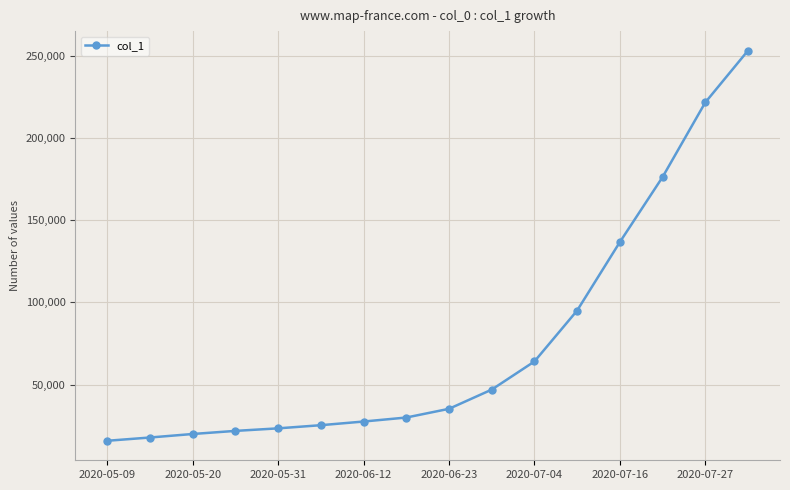

What is the difference between the maximum and second lowest values?

235202.9